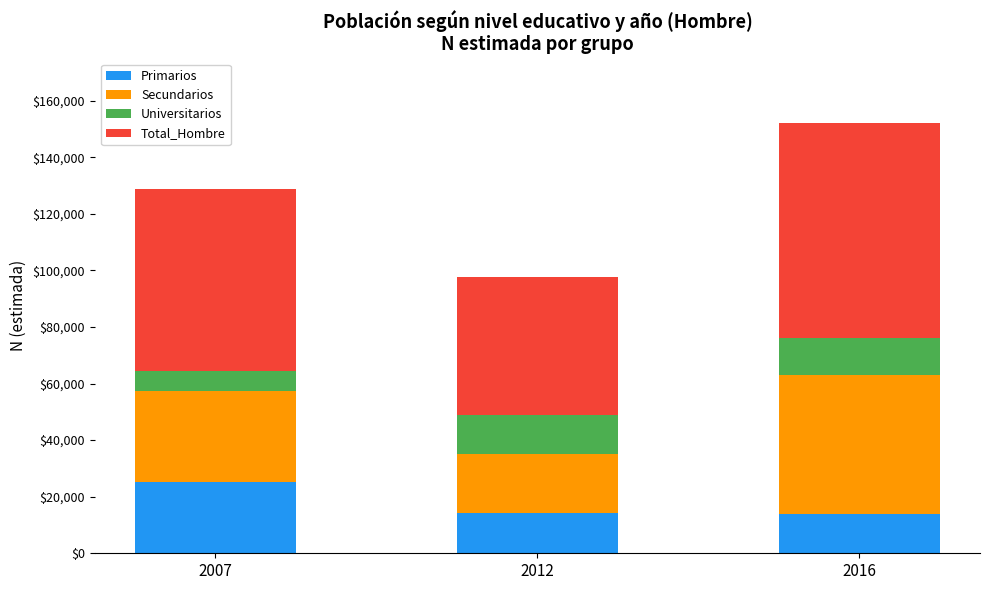

How many bars are there in total?

3